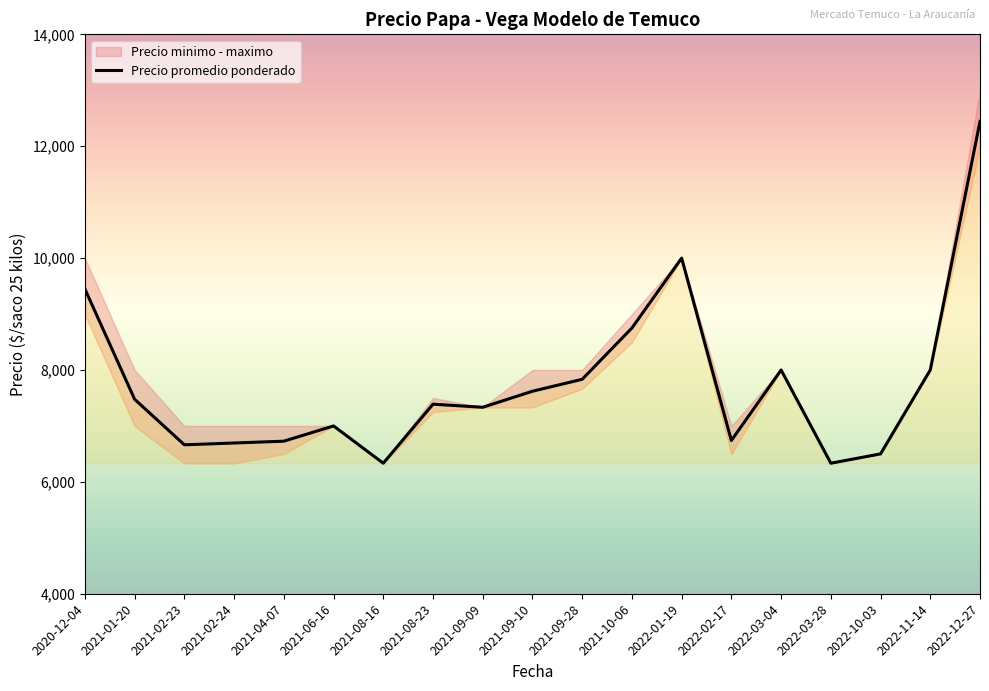

What is the smallest value displayed?

6333.3